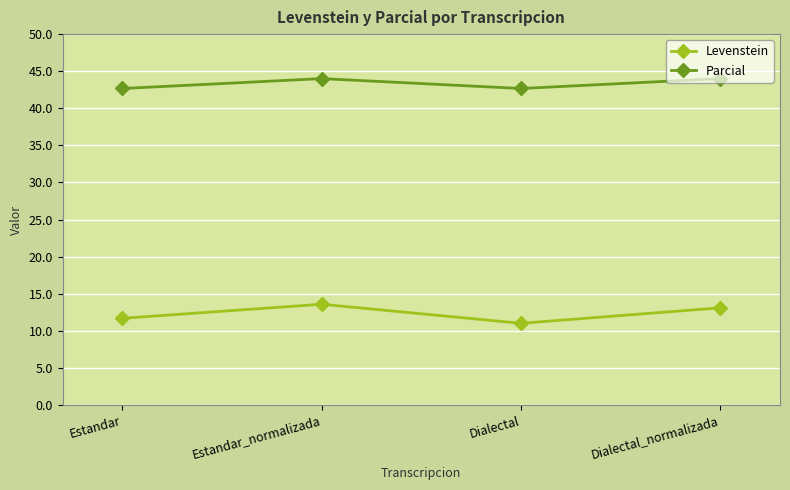

List the labels in order of Levenstein value, largest first.

Estandar_normalizada, Dialectal_normalizada, Estandar, Dialectal